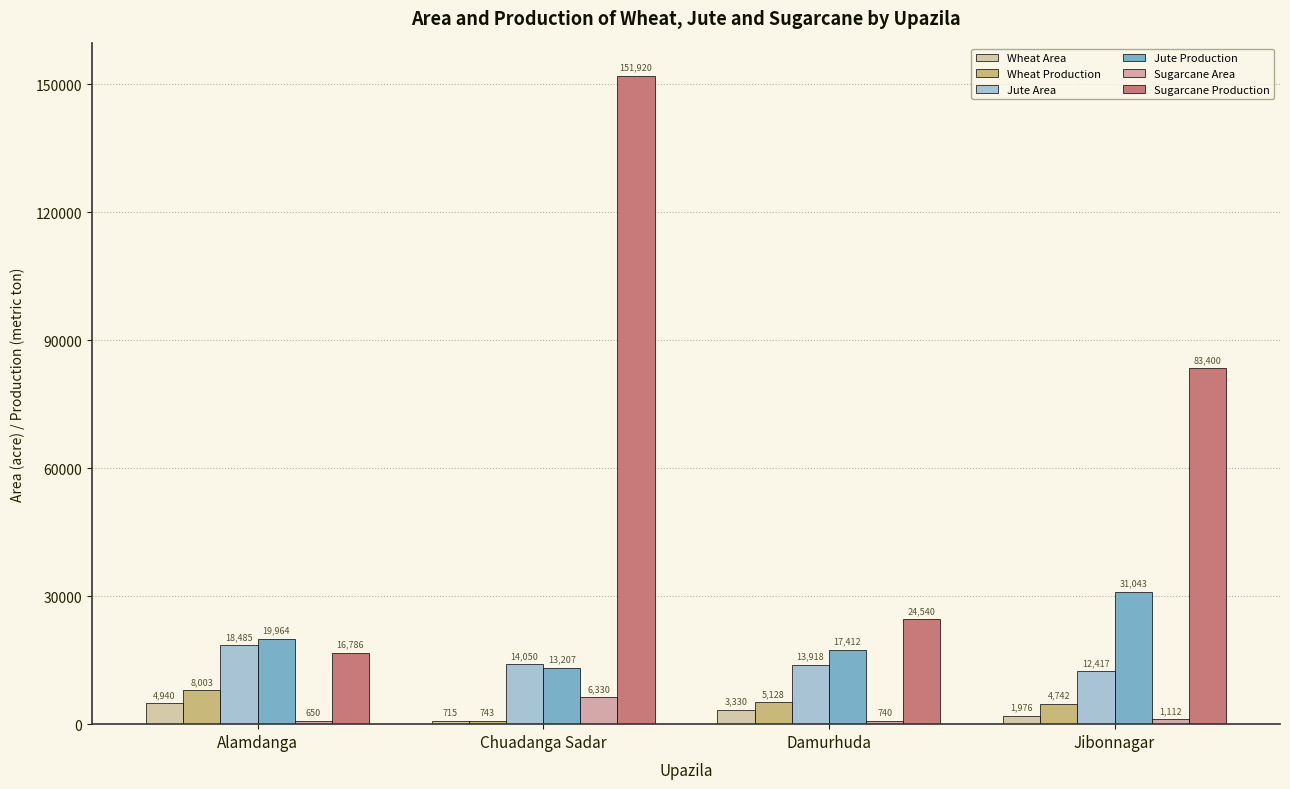

What is the difference between the second highest and second lowest values in the Jute Production series?

2552.0